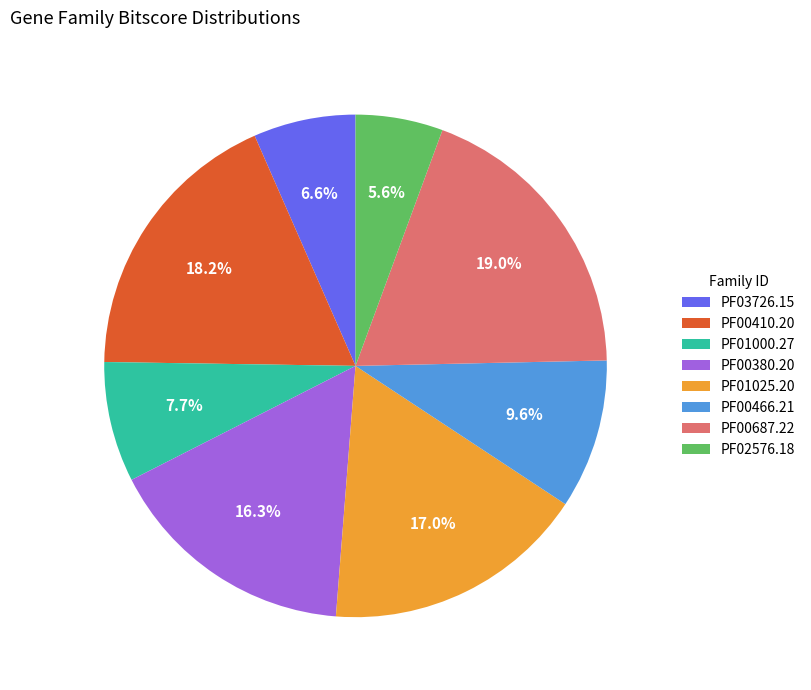

Is PF02576.18 the majority of the pie?

No